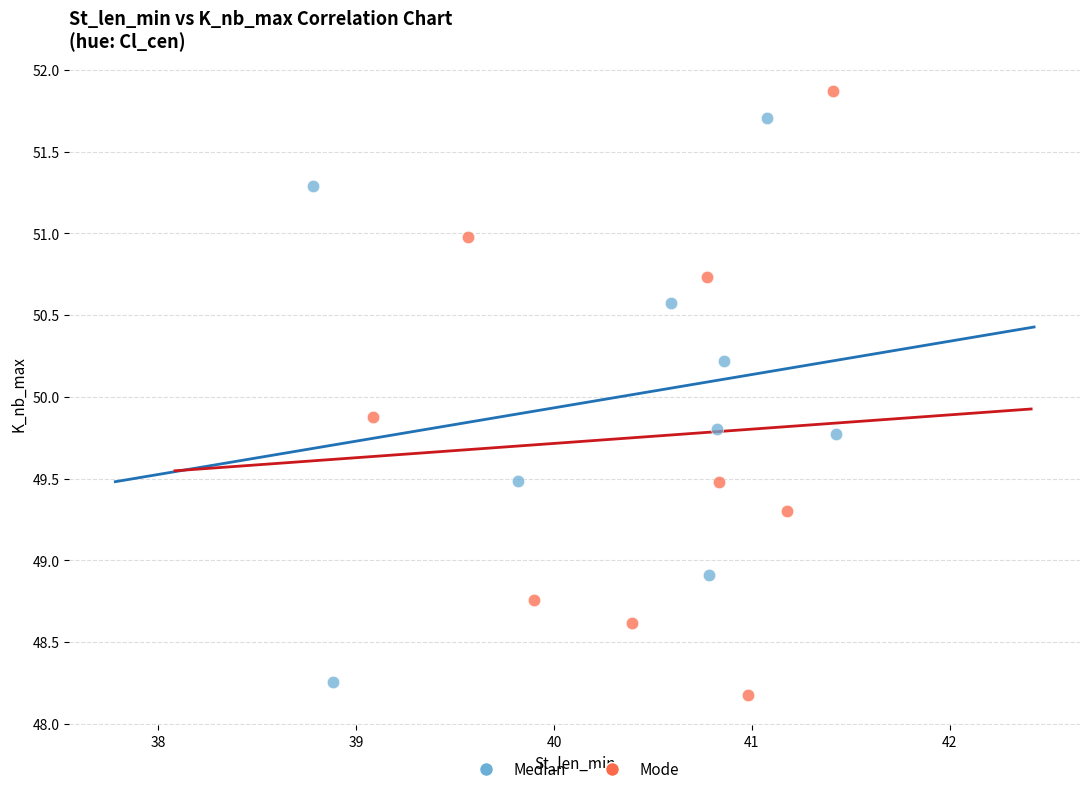

Which series reaches the maximum Y coordinate?

Mode